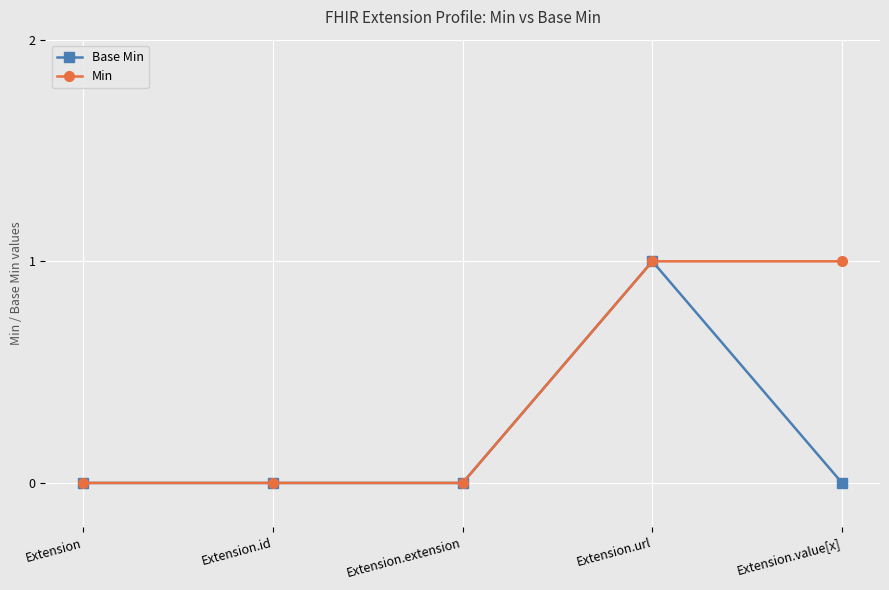

True or false: Min has more than 2 points higher than both neighbors.

False